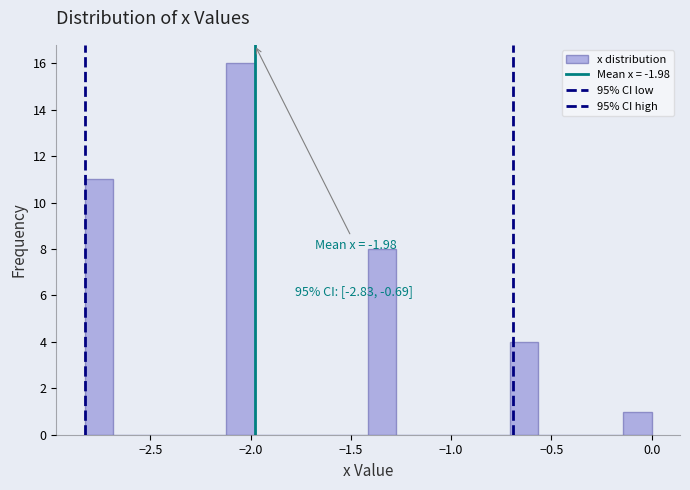

Around what value on the x-axis is the tallest bar? Give the approximate position of its centre, as read against the axis.

-2.05